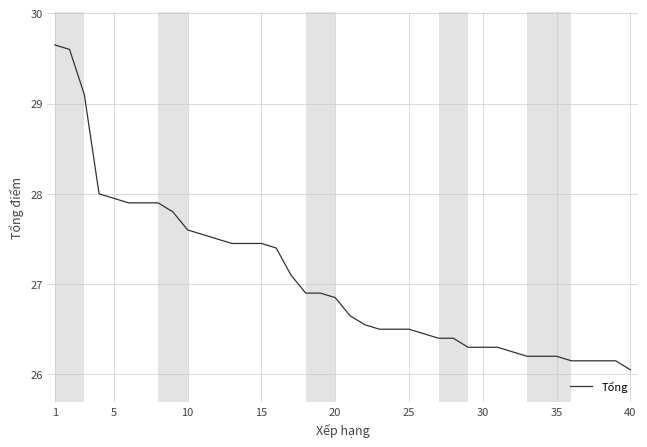

True or false: the data has more than 1 interior local peaks.

False